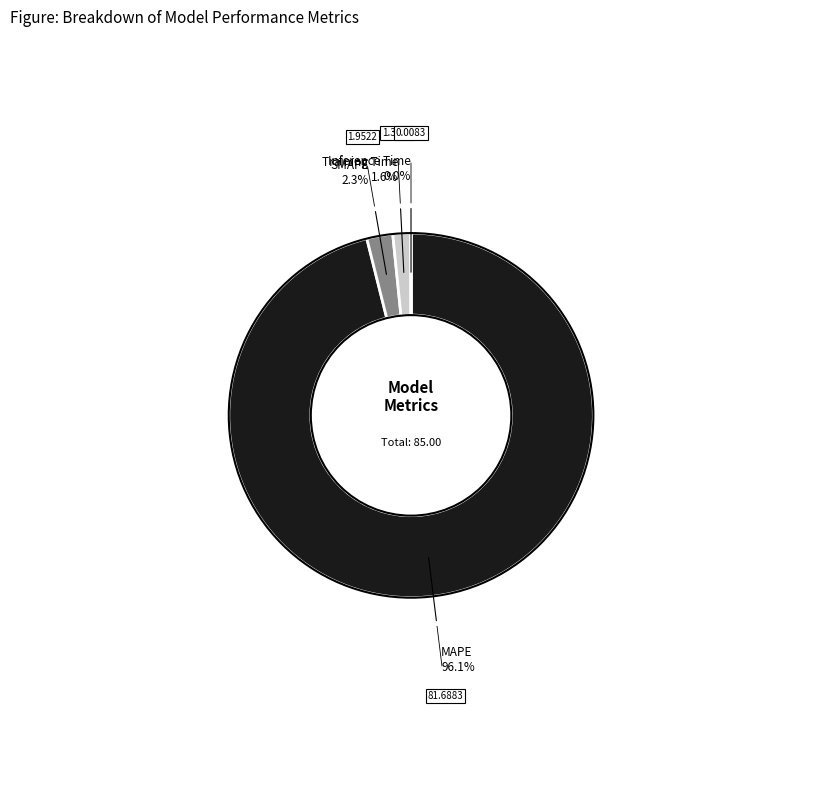

Is there any slice that represents more than half of the pie?

Yes